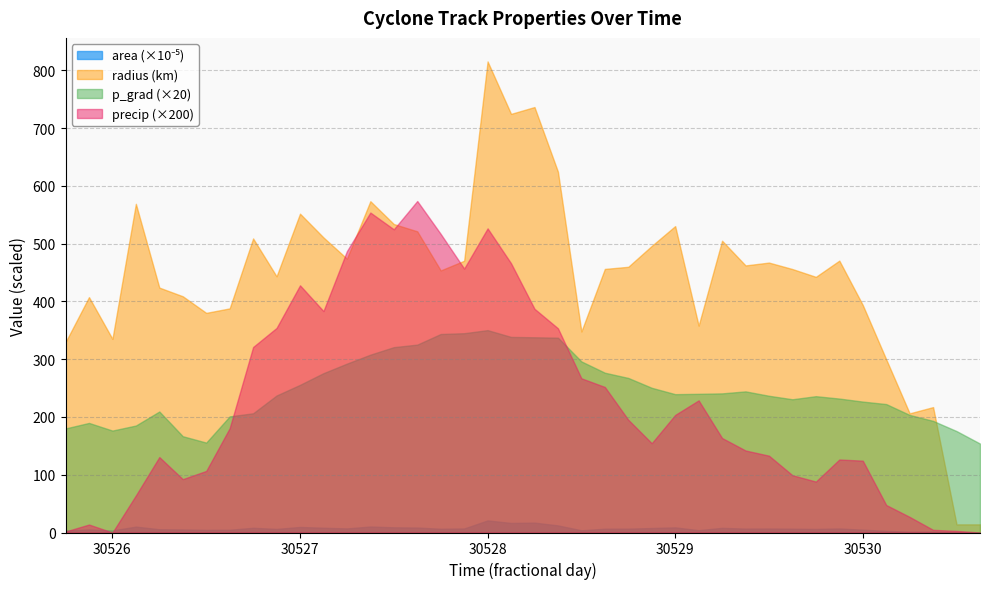

What is the difference between the radius values at 38 and 8?

495.0